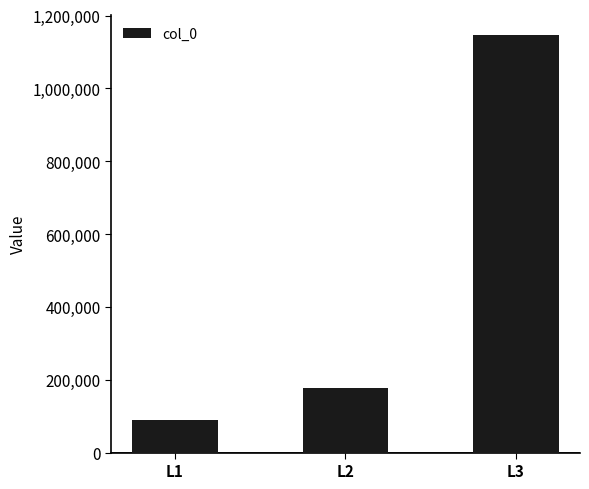

Rank the categories by value from lowest to highest.

L1, L2, L3